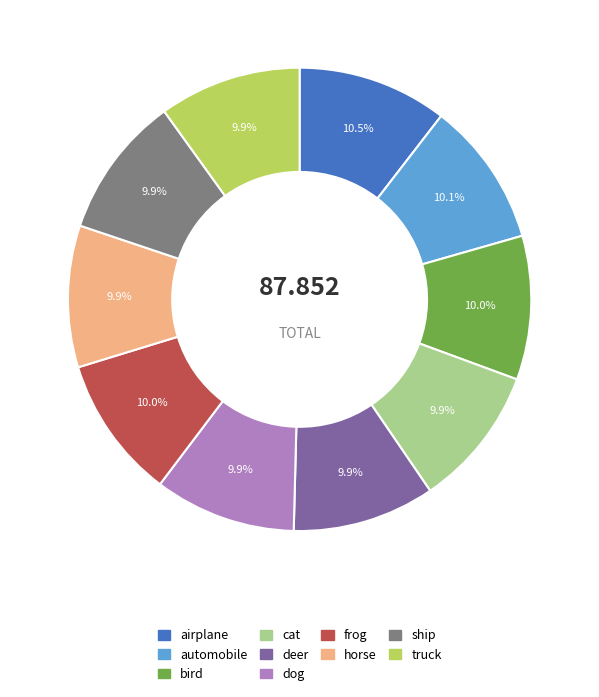

How many segments does this pie chart have?

10